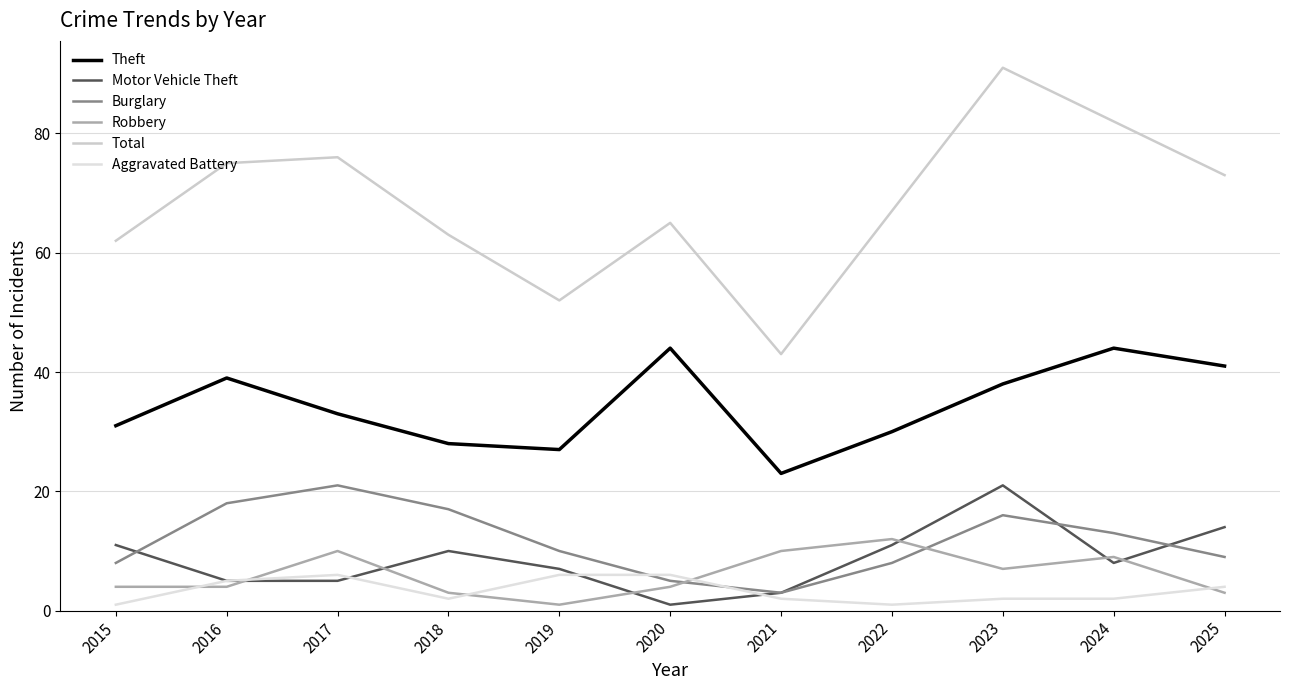

What are all the series names shown in the legend?

Theft, Motor Vehicle Theft, Burglary, Robbery, Total, Aggravated Battery